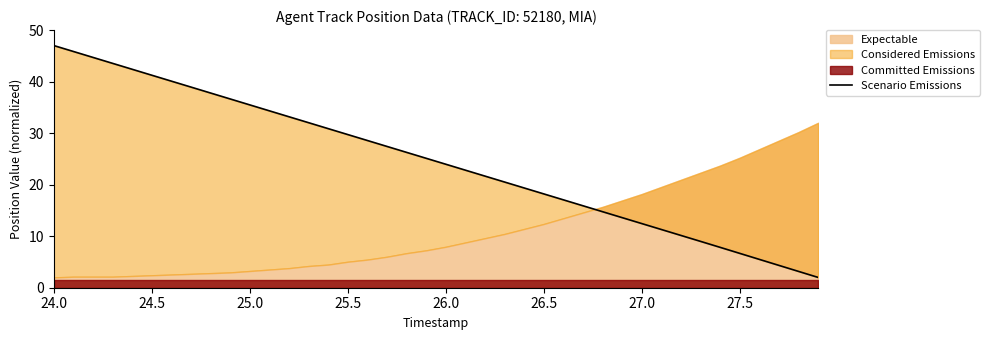

Which label corresponds to the largest value in the chart?

24.0